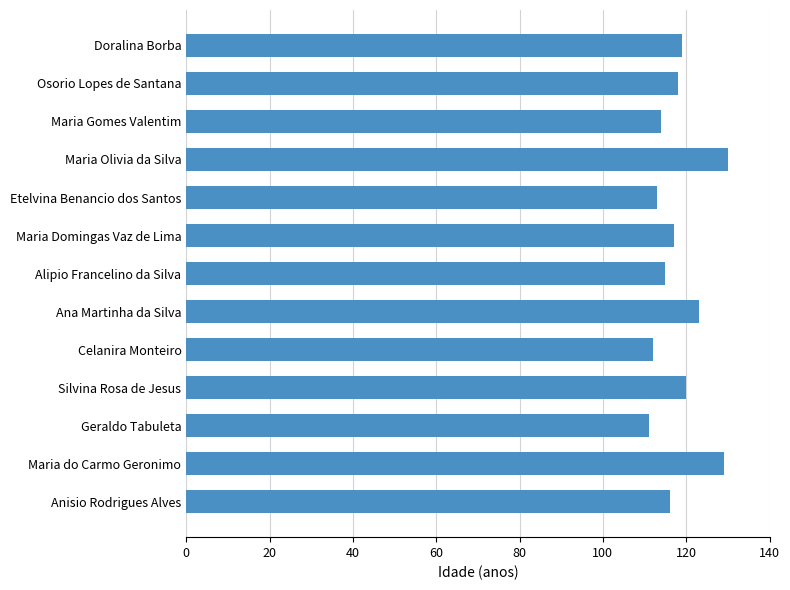

Between Osorio Lopes de Santana and Maria do Carmo Geronimo, which is larger?

Maria do Carmo Geronimo